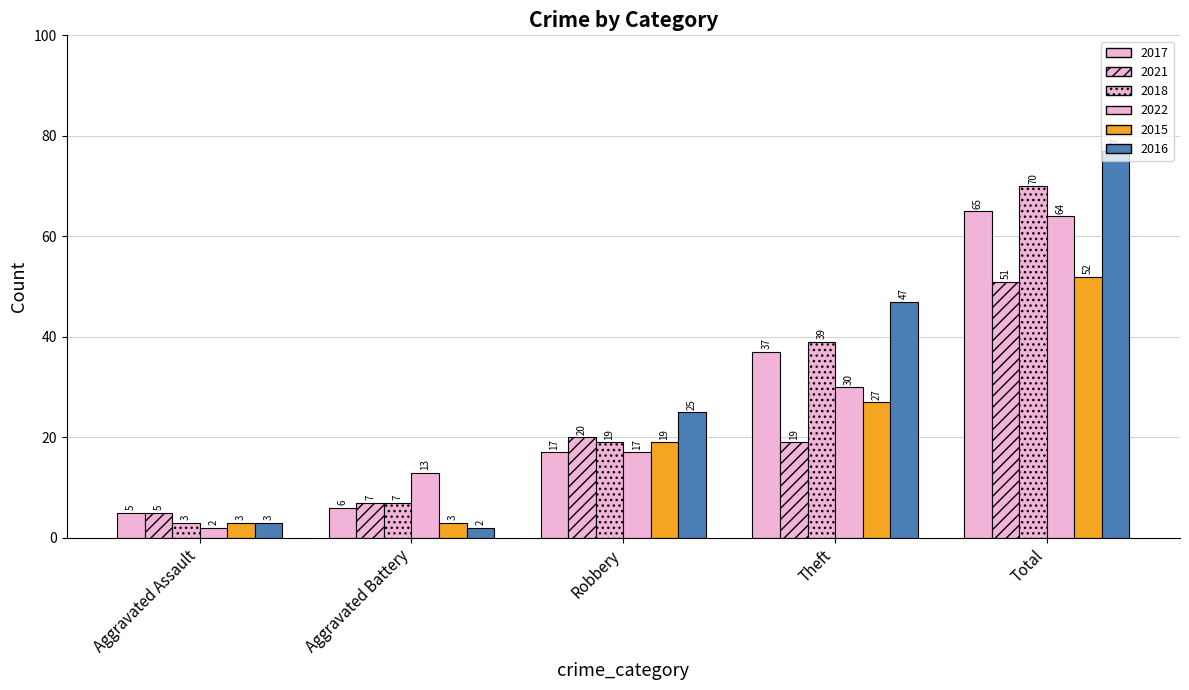

What is the difference between the second highest and minimum values in the 2018 series?

36